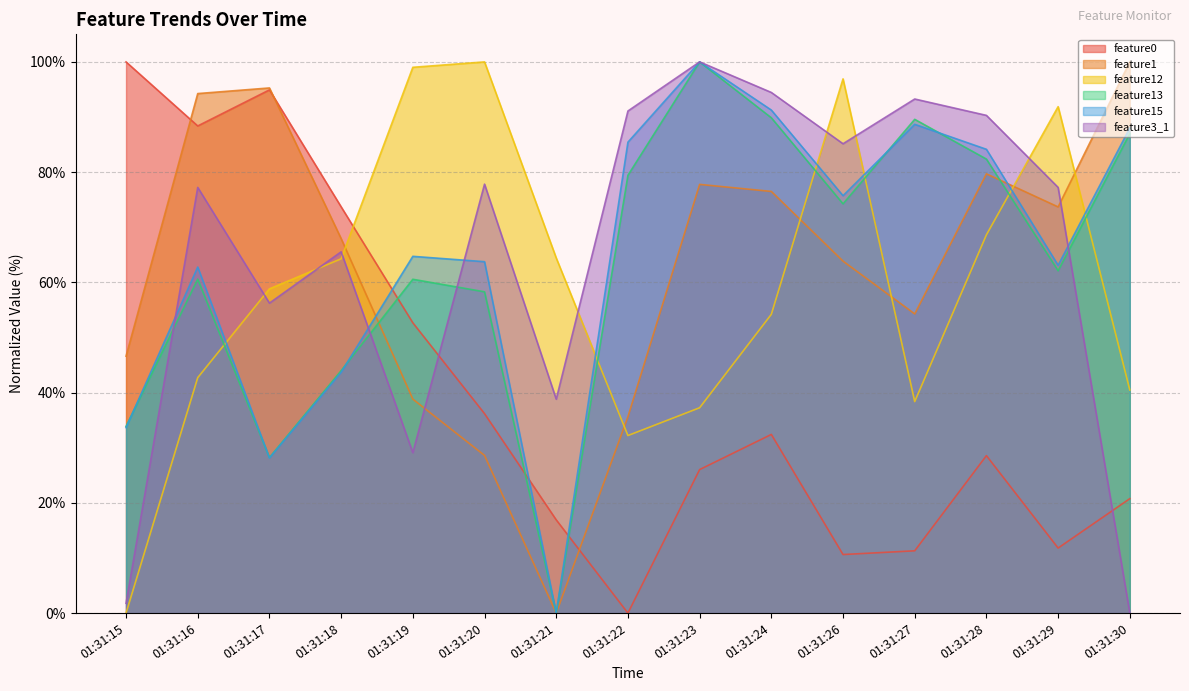

Is it true that feature12 equals 145.7 at 01:31:19?

False